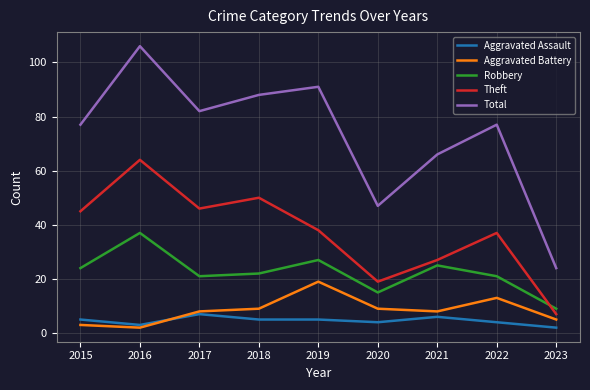

The value of Total at 2021 is 66. True or false?

True